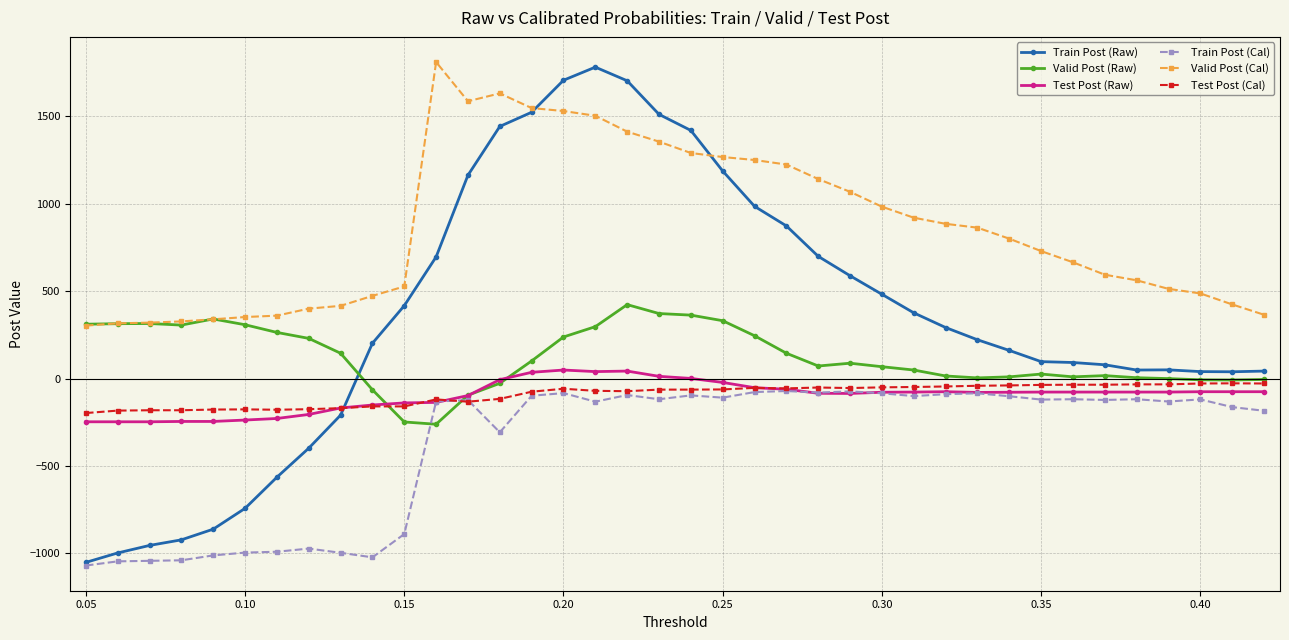

Which series has the largest range (max minus min)?

Train Post (Raw)